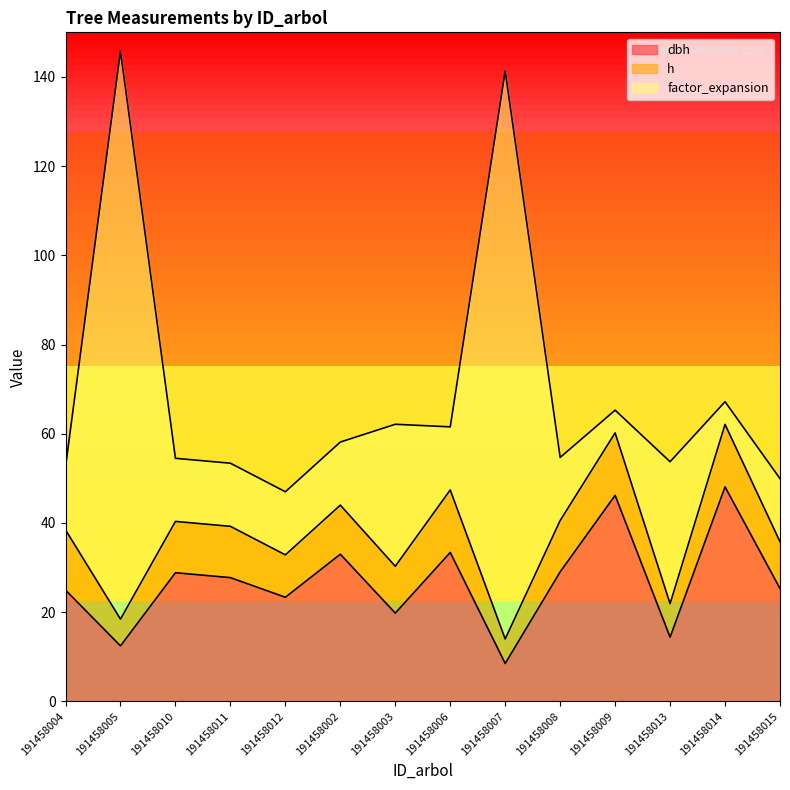

At how many categories does at least one series exceed 14?

14